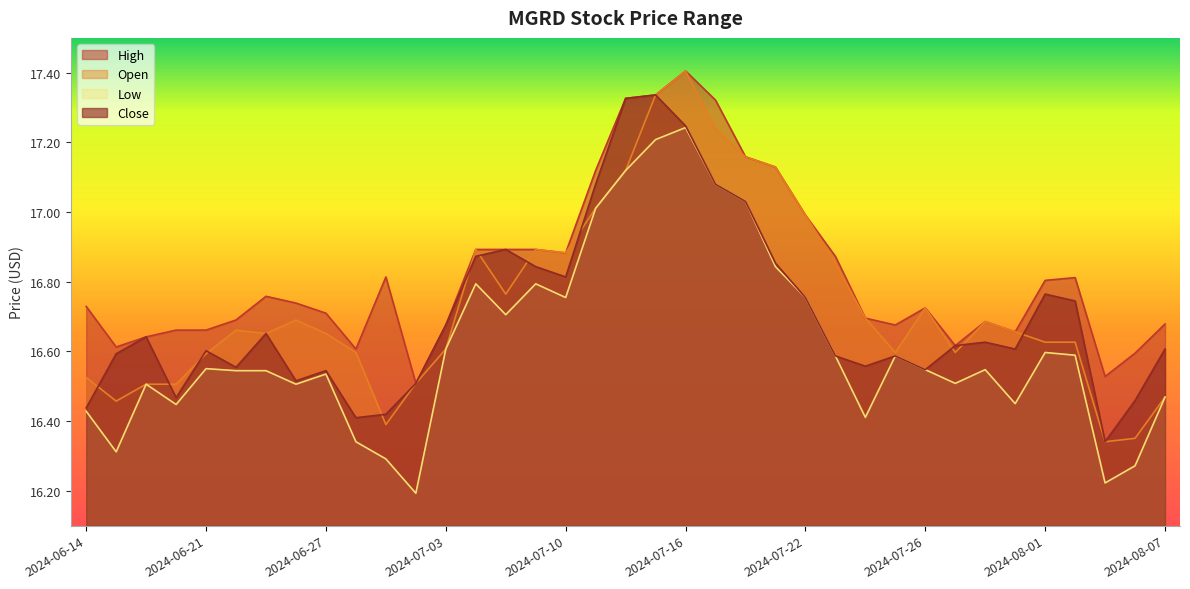

How many lines are shown in the chart?

4